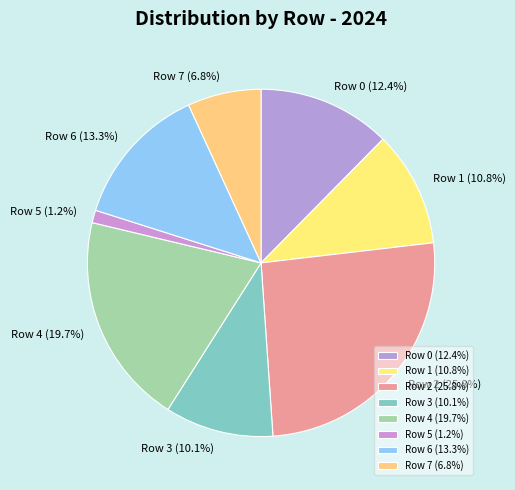

To the nearest percent, what portion does Row 0 represent?

12%